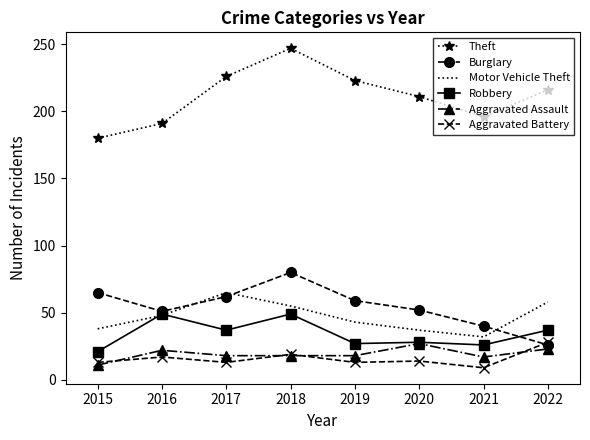

At which category does the chart reach its peak across all series?

2018